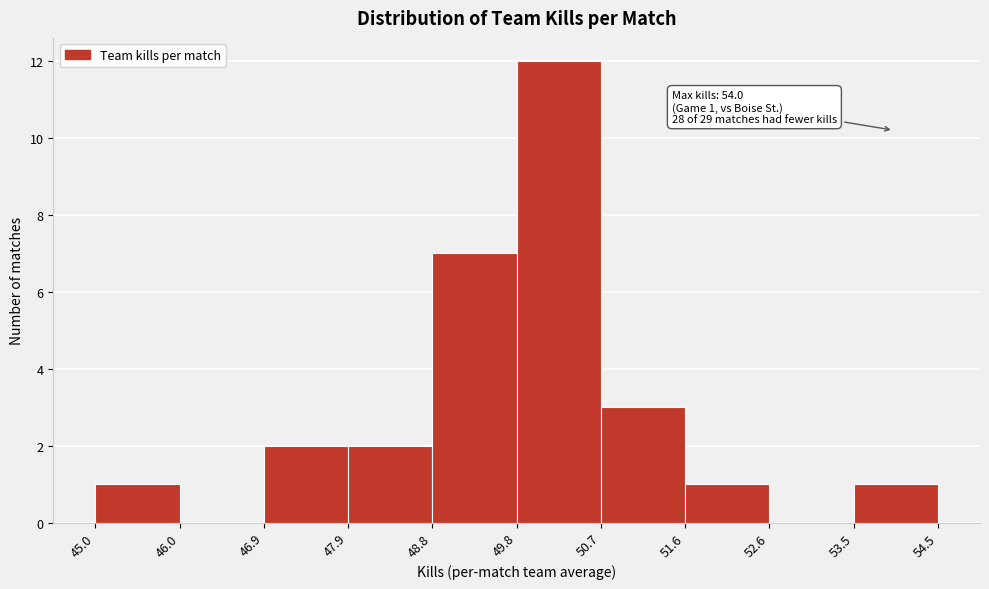

Over which range of the x-axis is the bar tallest?

49.8 to 50.7